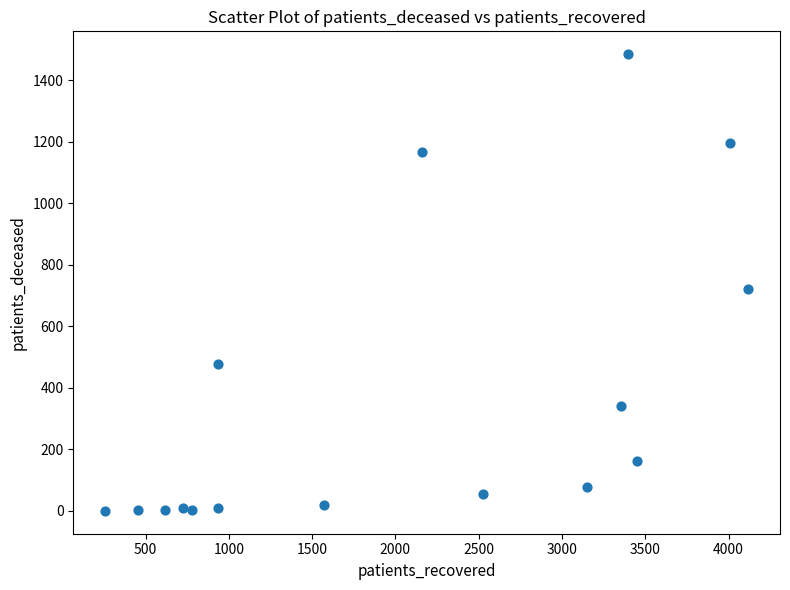

What Y value in the scatter plot is closest to 742?

721